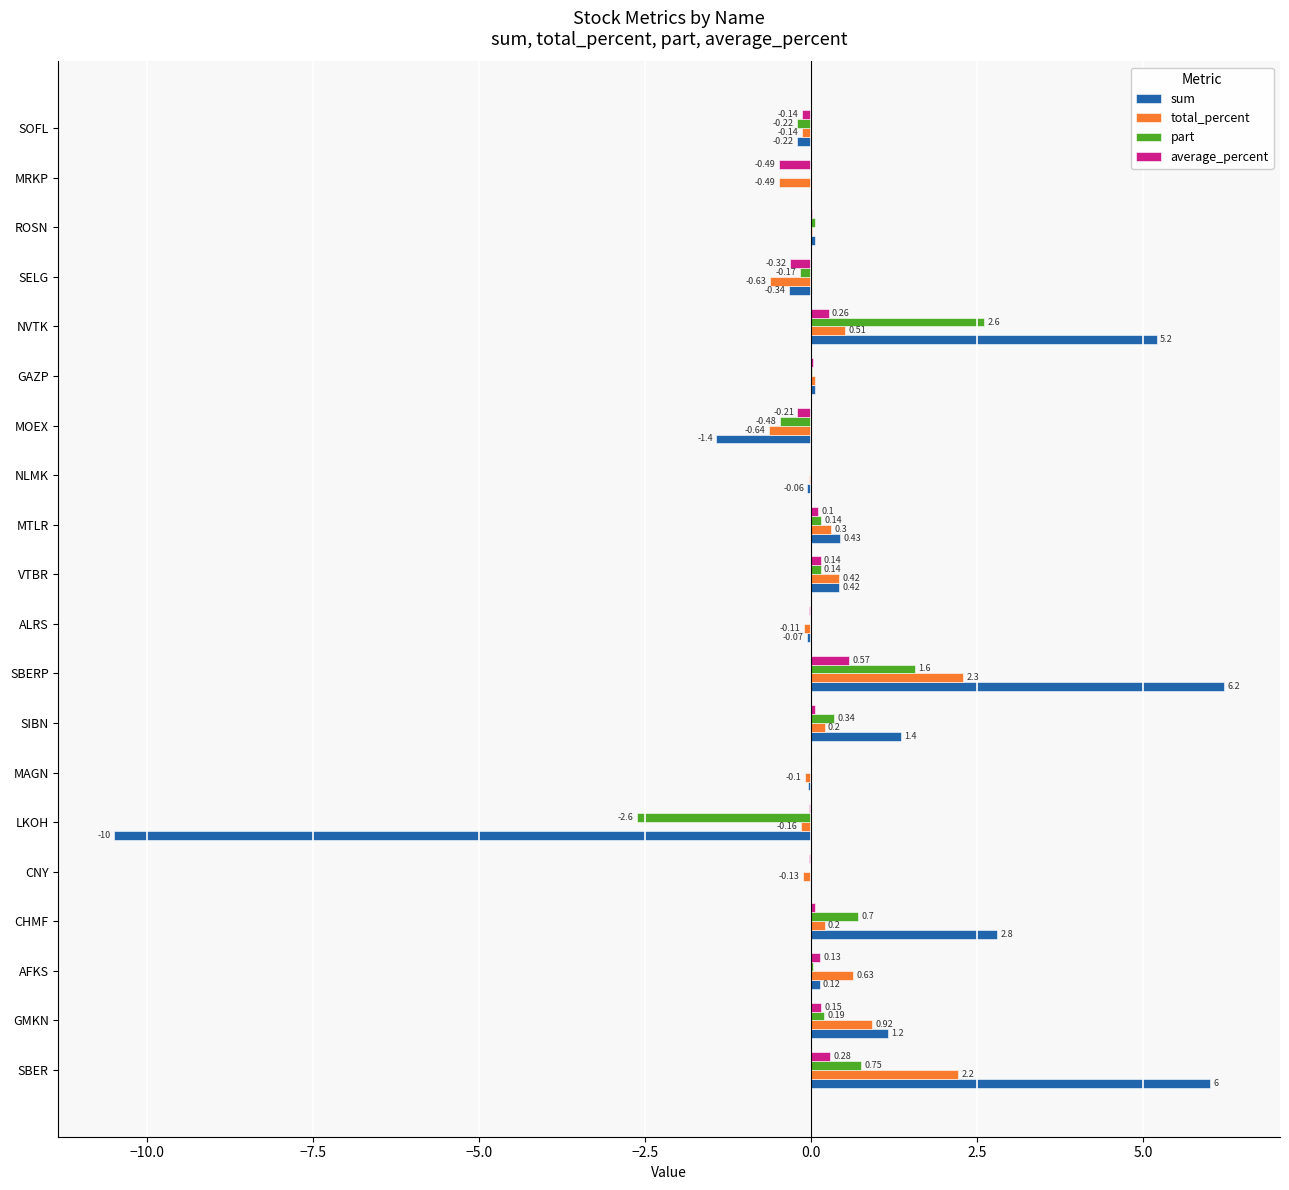

Between NVTK and SELG, which series saw the biggest shift?

sum